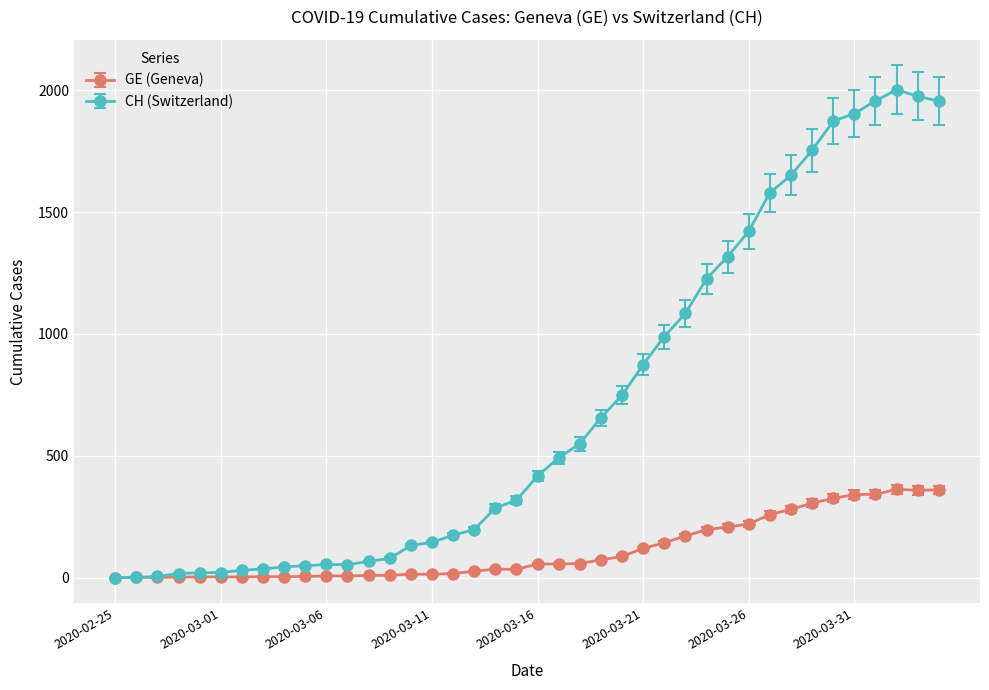

Which series has the largest total across all categories?

CH (Switzerland)